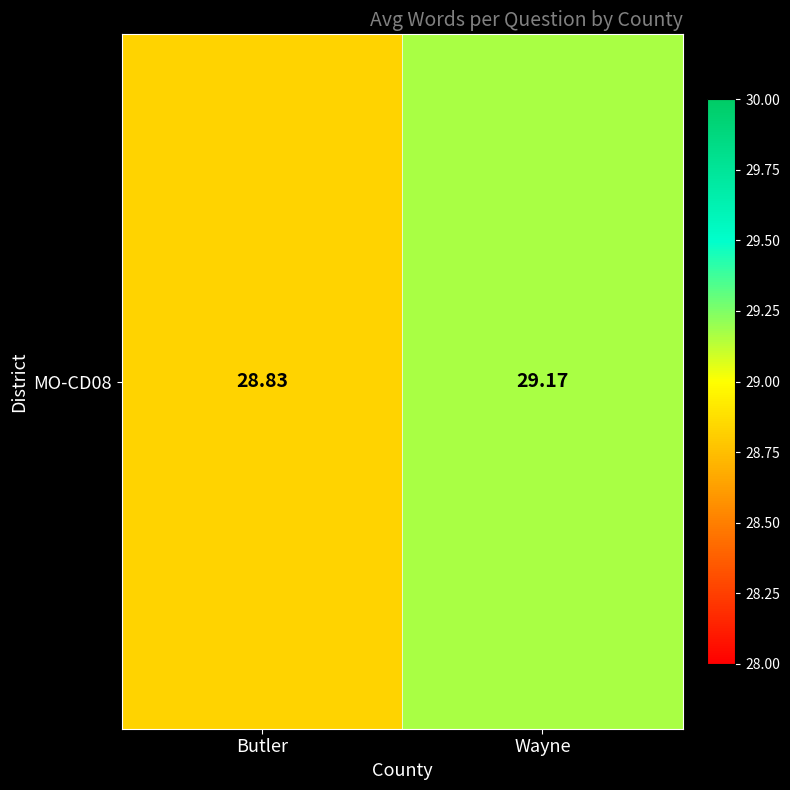

What is the approximate value at Butler?

28.8